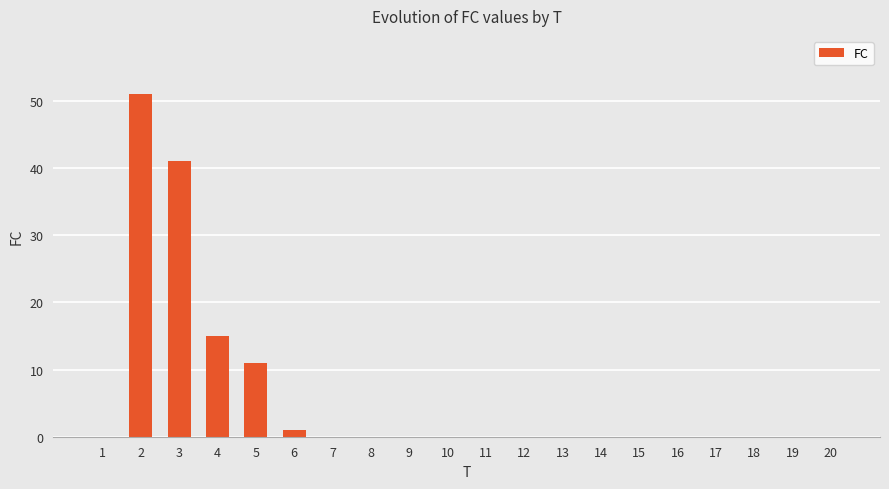

The value at 14 is 32. True or false?

False